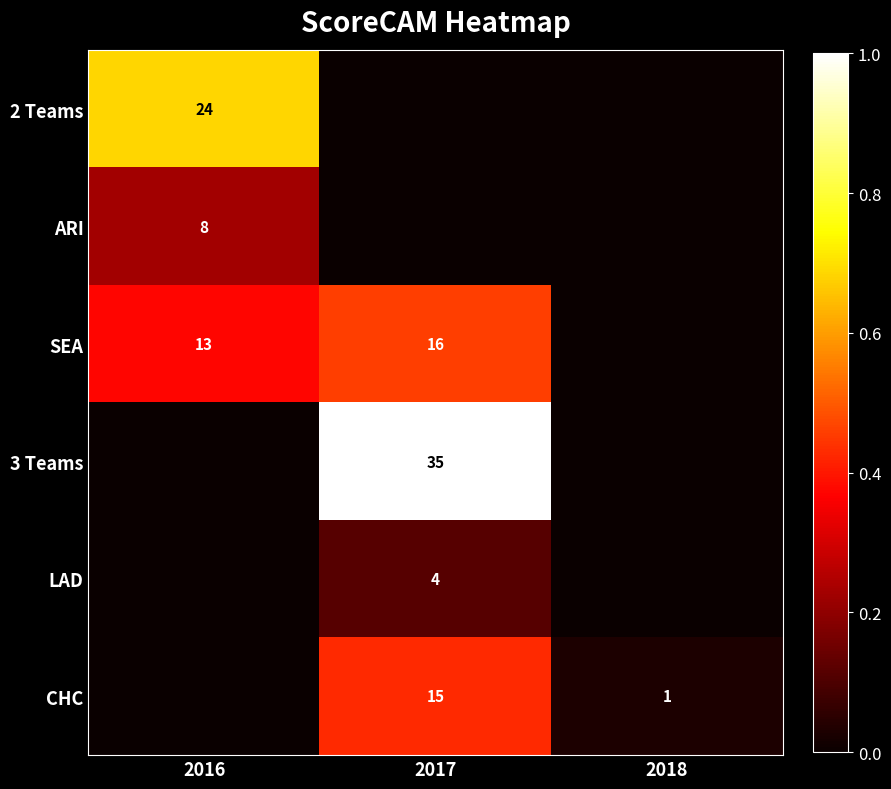

At which category is the sum across all series the highest?

2017